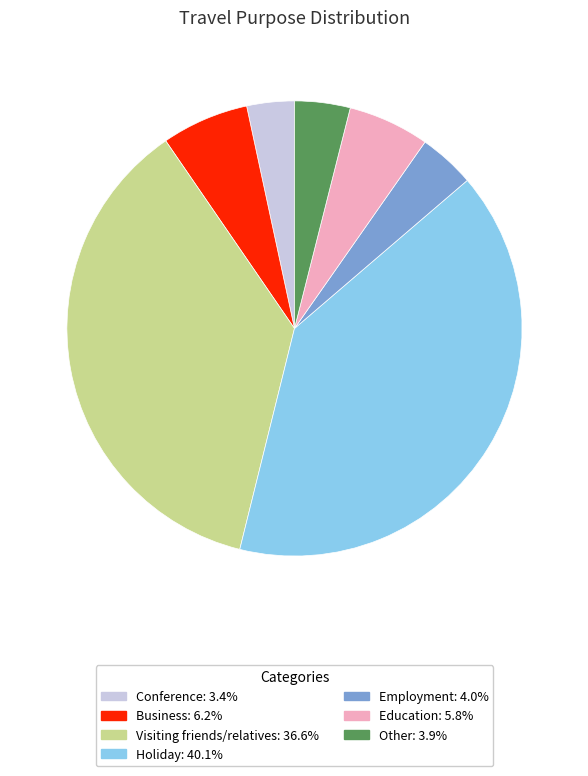

Approximately how many times larger is the value at Conference compared to Education?

0.6